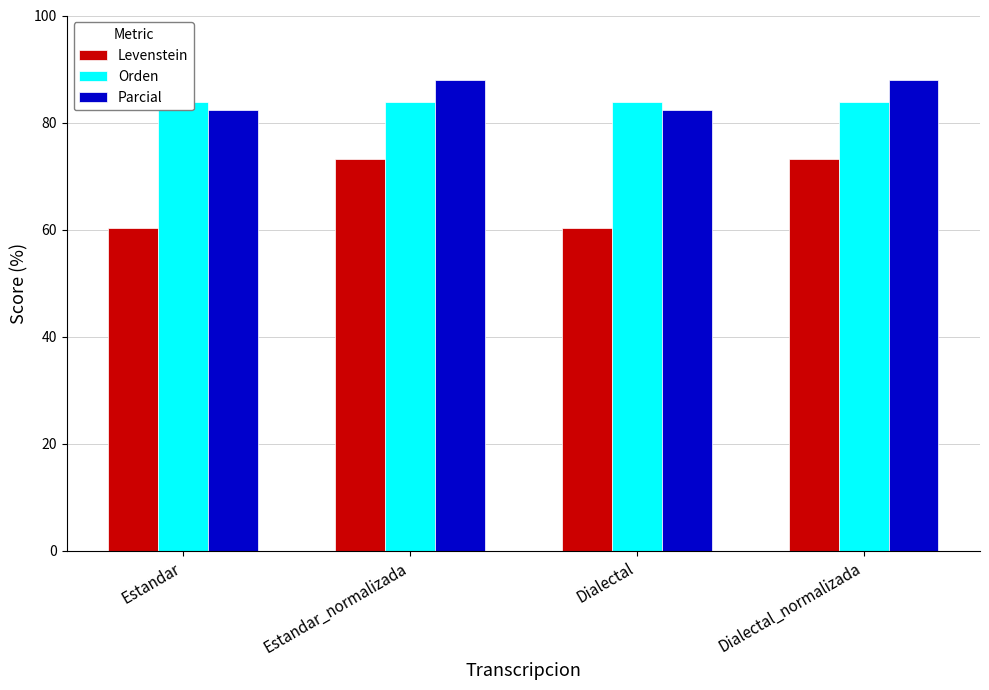

At which category does the chart reach its minimum across all series?

Estandar